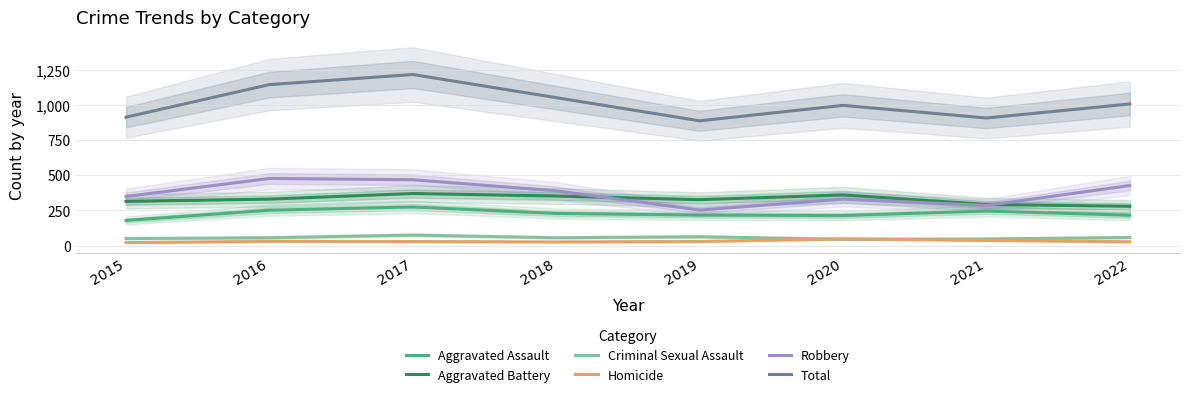

At how many categories does at least one series exceed 584?

8